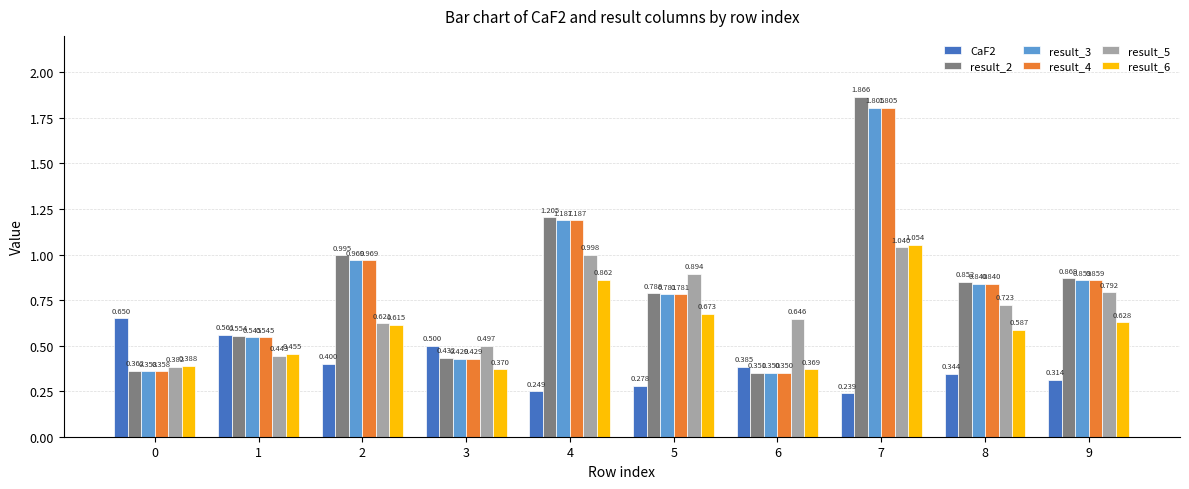

What are all the series names shown in the legend?

CaF2, result_2, result_3, result_4, result_5, result_6